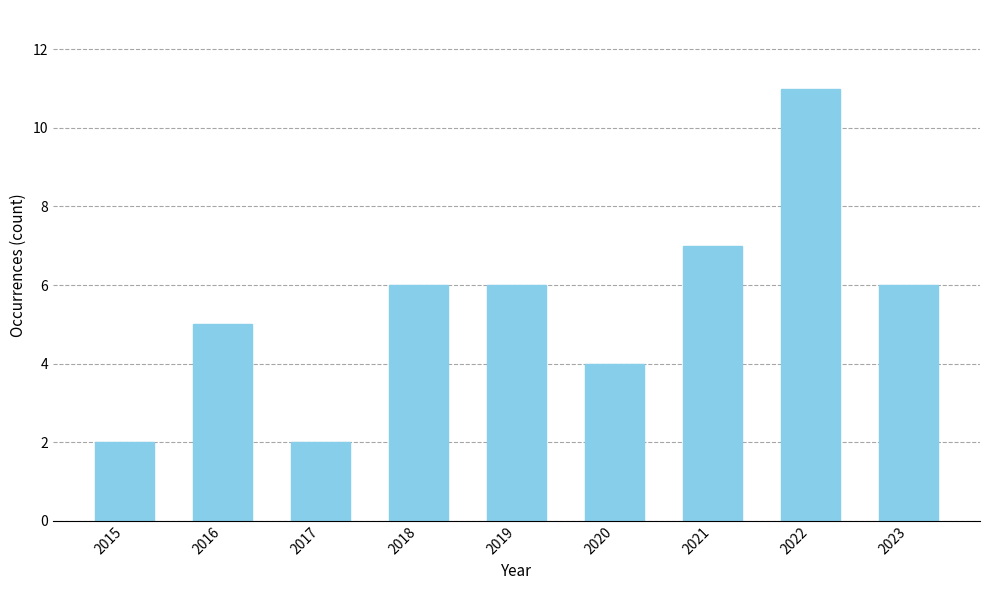

What is the sum of all values?

49